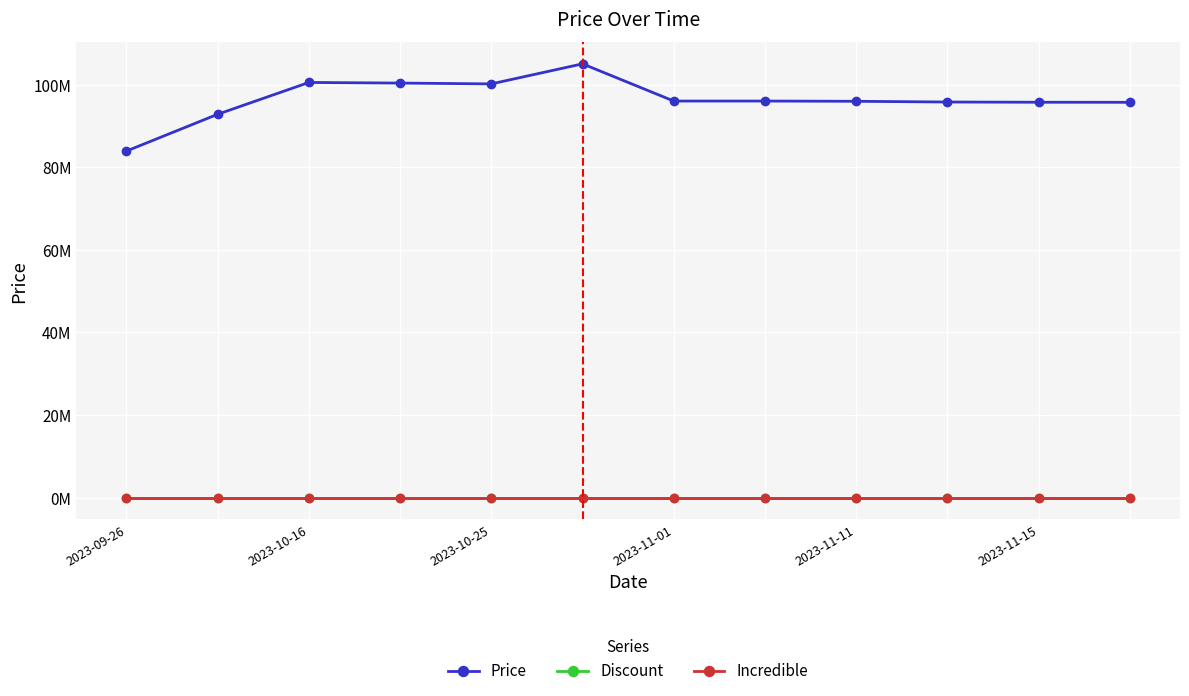

Reading left to right, extract all data points from this chart.

Price: 83900000	92800000	100500000	100350000	100150000	105000000	96000000	95999000	95940000	95763040	95710000	95694000
Discount: 0	0	0	0	0	0	0	0	0	0	0	0
Incredible: 0	0	0	0	0	0	0	0	0	0	0	0